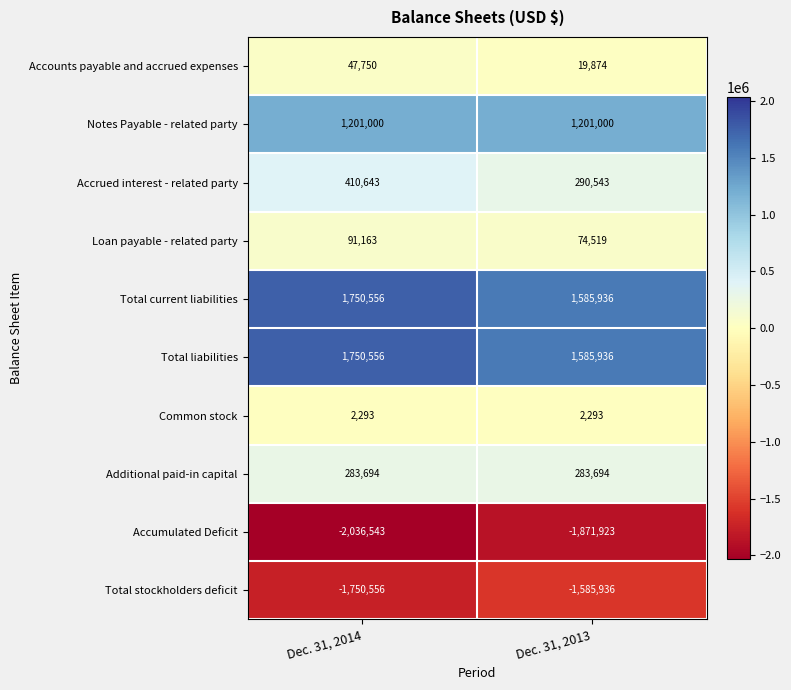

What is the maximum value for Total liabilities?

1750556